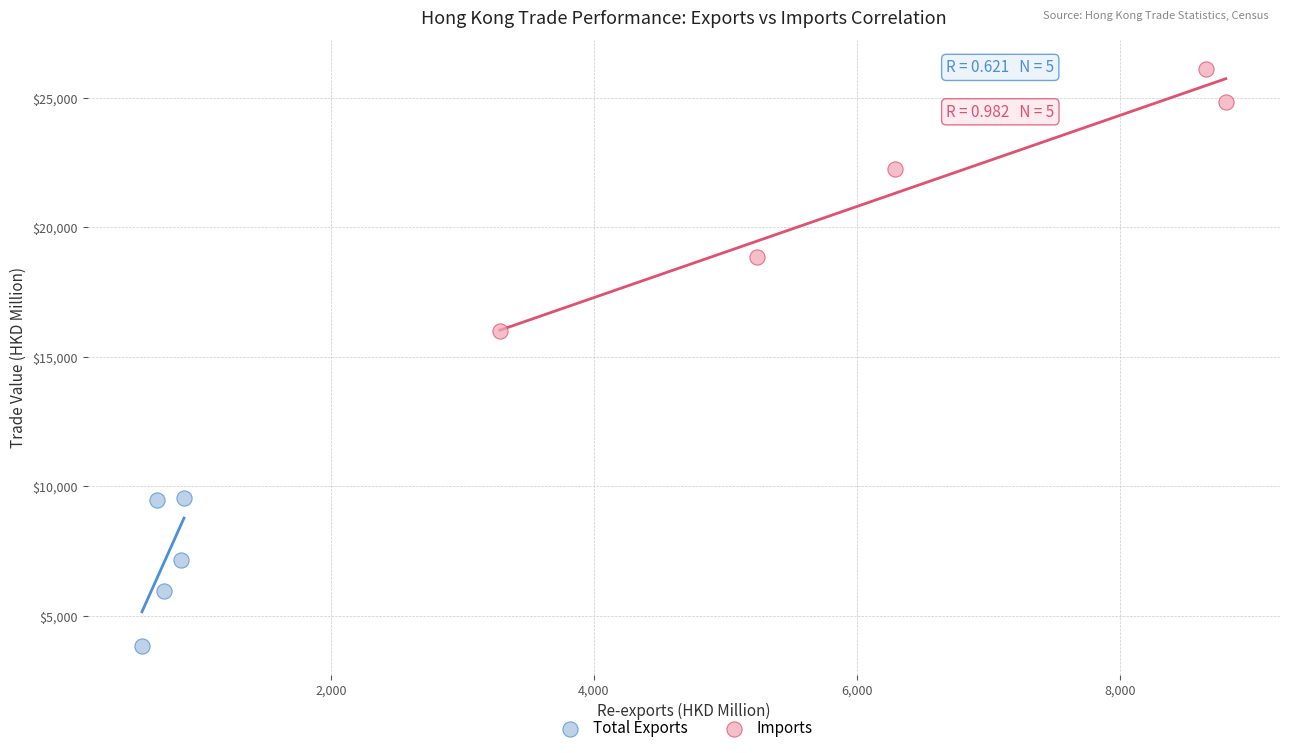

What are all the series names shown in the legend?

Total Exports, Imports